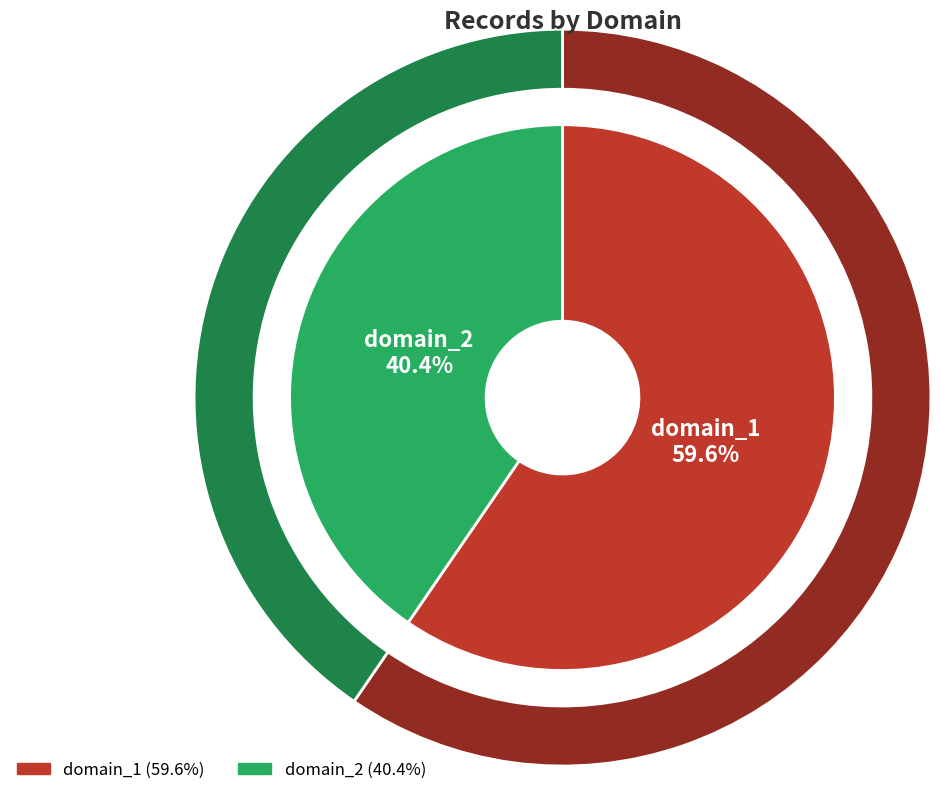

How many slices are in this pie chart?

2